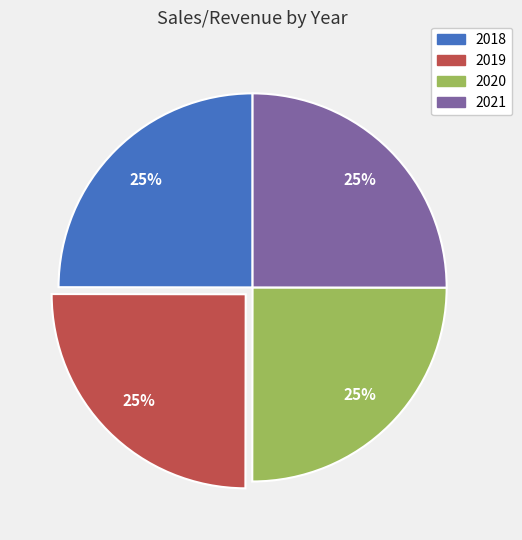

Is it true that 2019 is 25% of the pie?

True